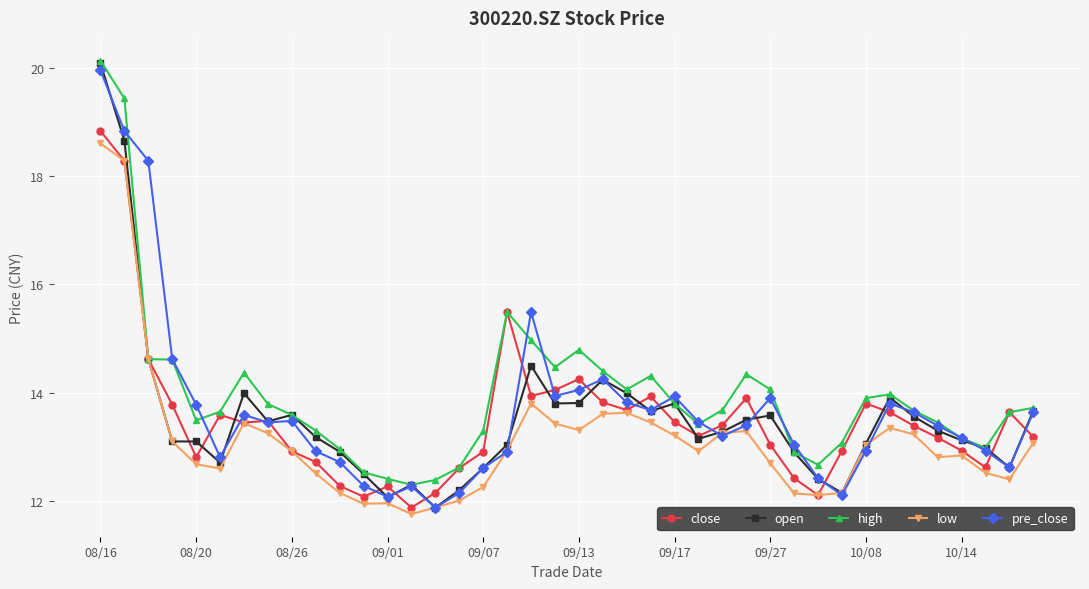

True or false: pre_close has more than 1 points higher than both neighbors.

True